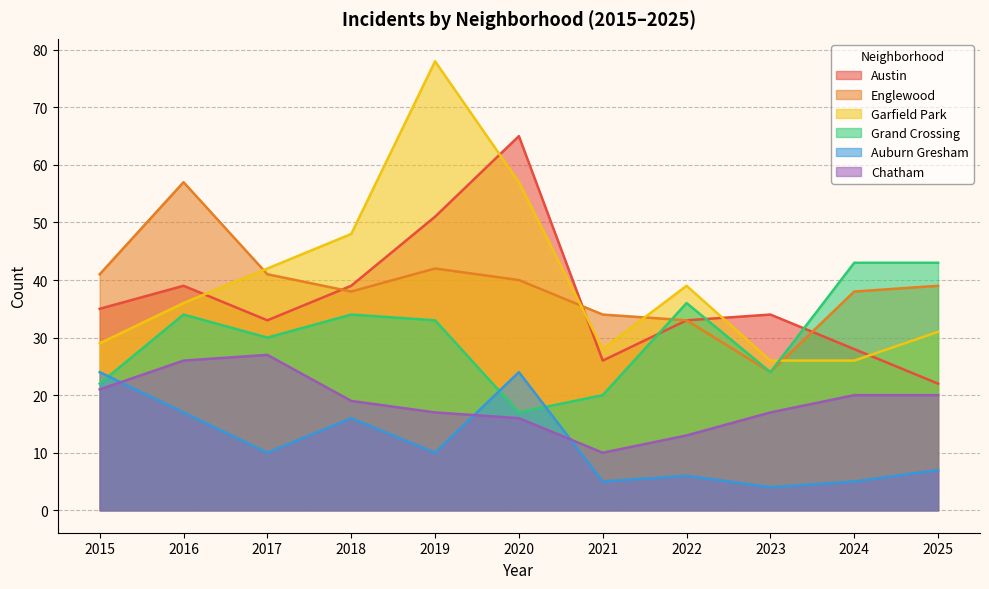

Count the number of categories in the chart.

11